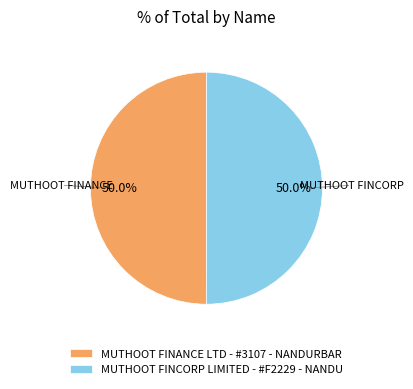

What is the ratio of the value at MUTHOOT FINCORP LIMITED - #F2229 - NANDU to the value at MUTHOOT FINANCE LTD - #3107 - NANDURBAR?

1.0